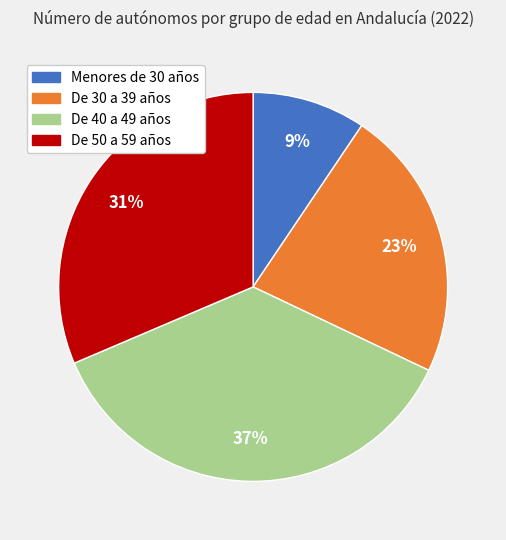

Which has a higher value, De 30 a 39 años or De 50 a 59 años?

De 50 a 59 años